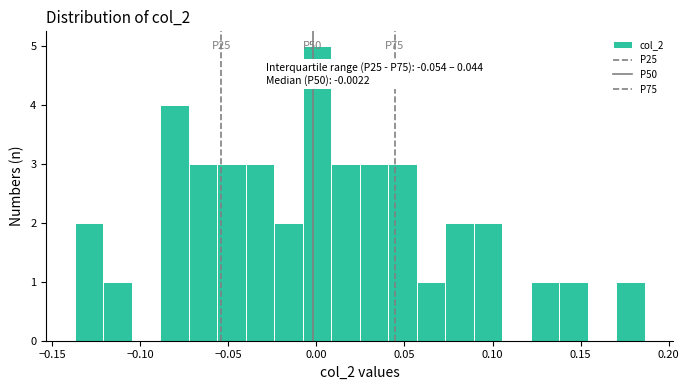

Read against the x-axis, roughly where is the centre of the tallest bar?

0.000